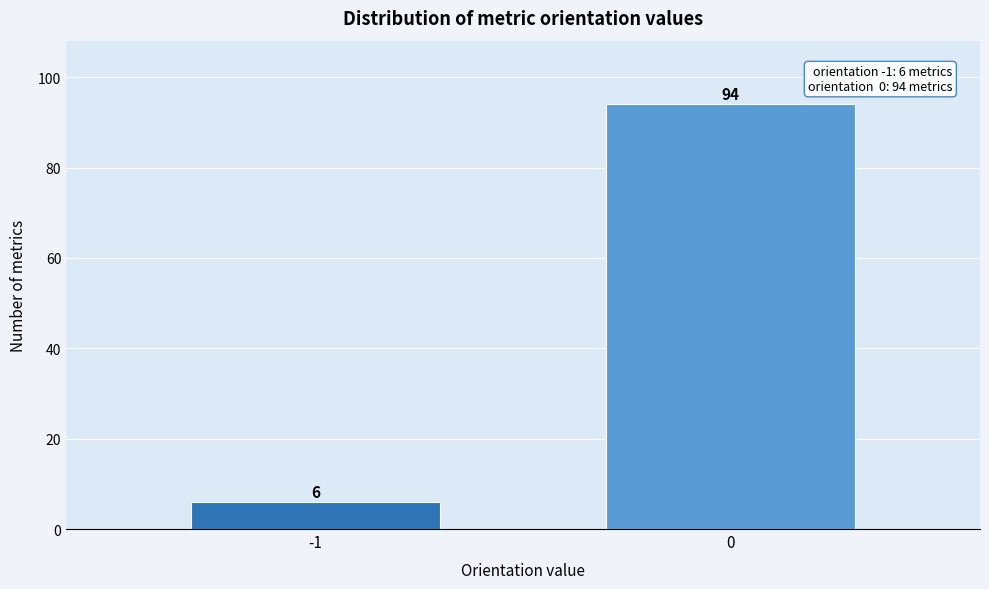

Reading left to right, what are all the values shown in this chart?

-1=6	0=94